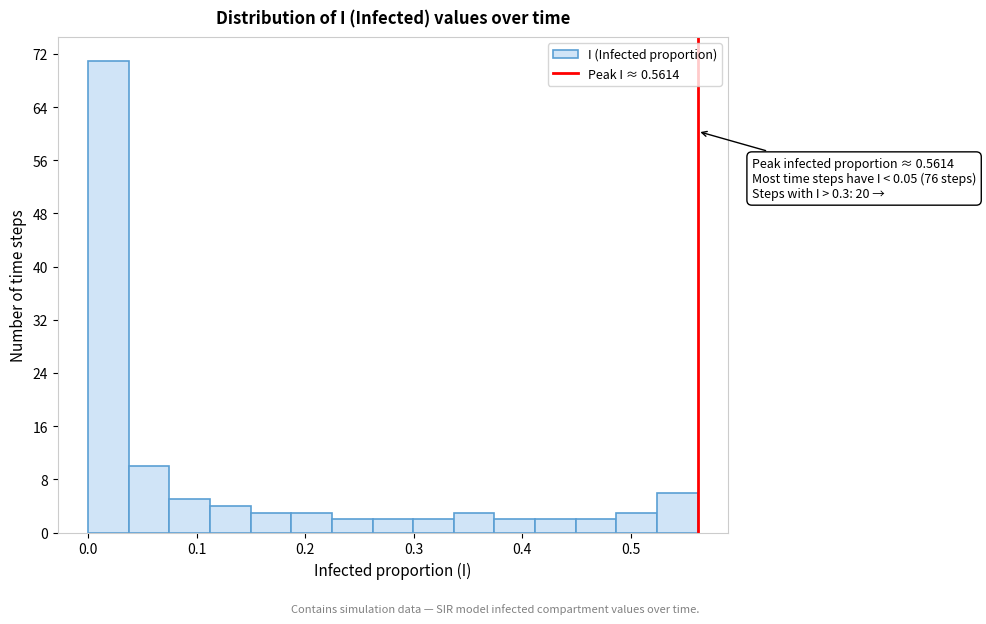

Around what value on the x-axis is the tallest bar? Give the approximate position of its centre, as read against the axis.

0.02